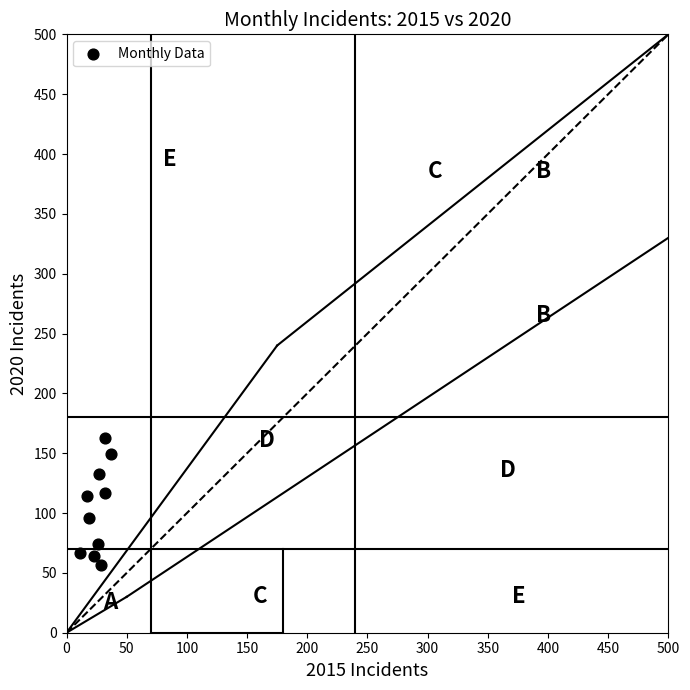

What is the range of X values (max minus min)?

26